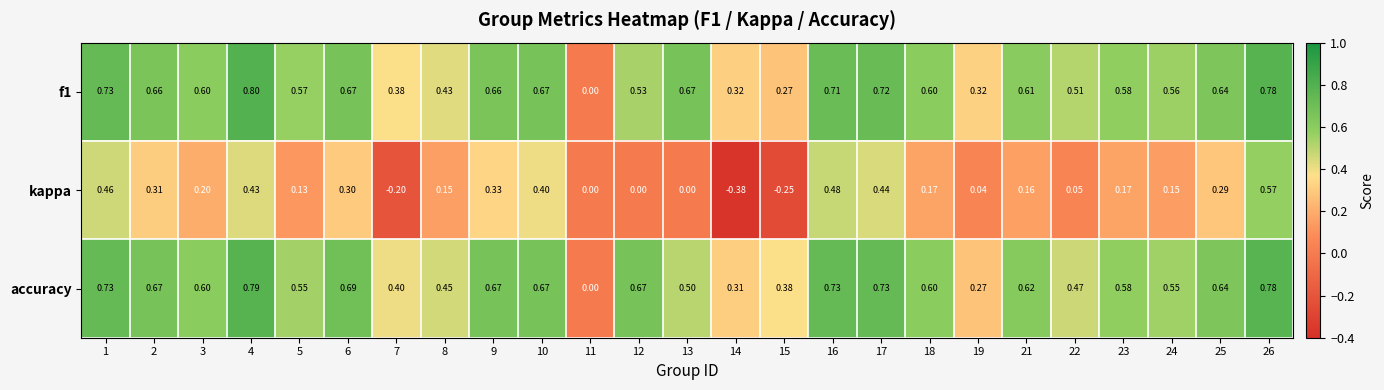

Is the value of f1 at 19 greater than the value of kappa at 7?

Yes